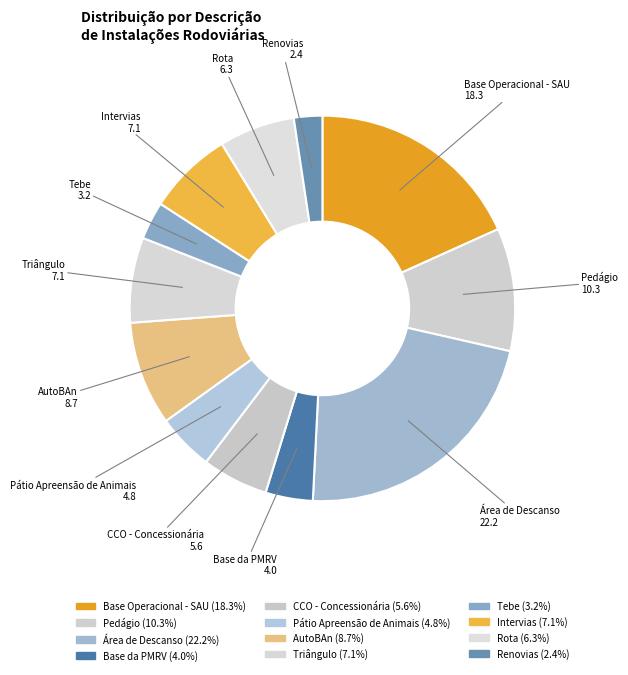

Between Intervias and Rota, which is larger?

Intervias